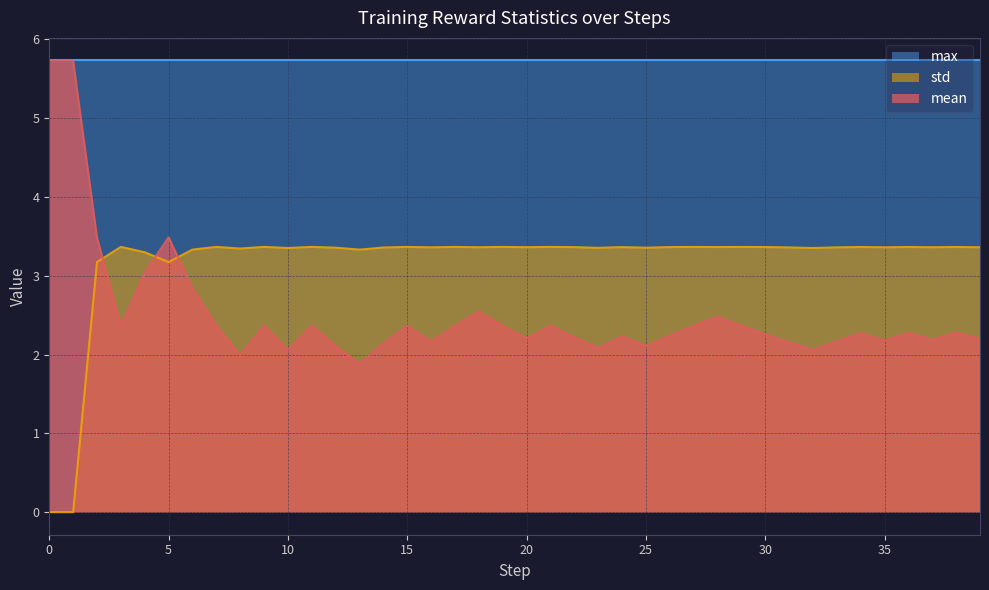

Where do mean and std first cross each other?

2 and 3